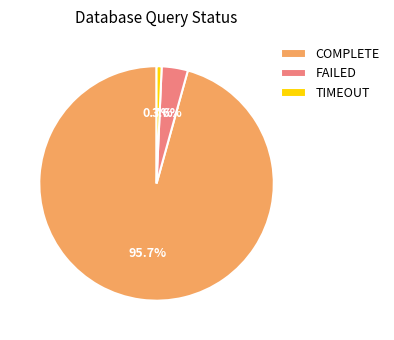

Does COMPLETE represent more than half of the total?

Yes